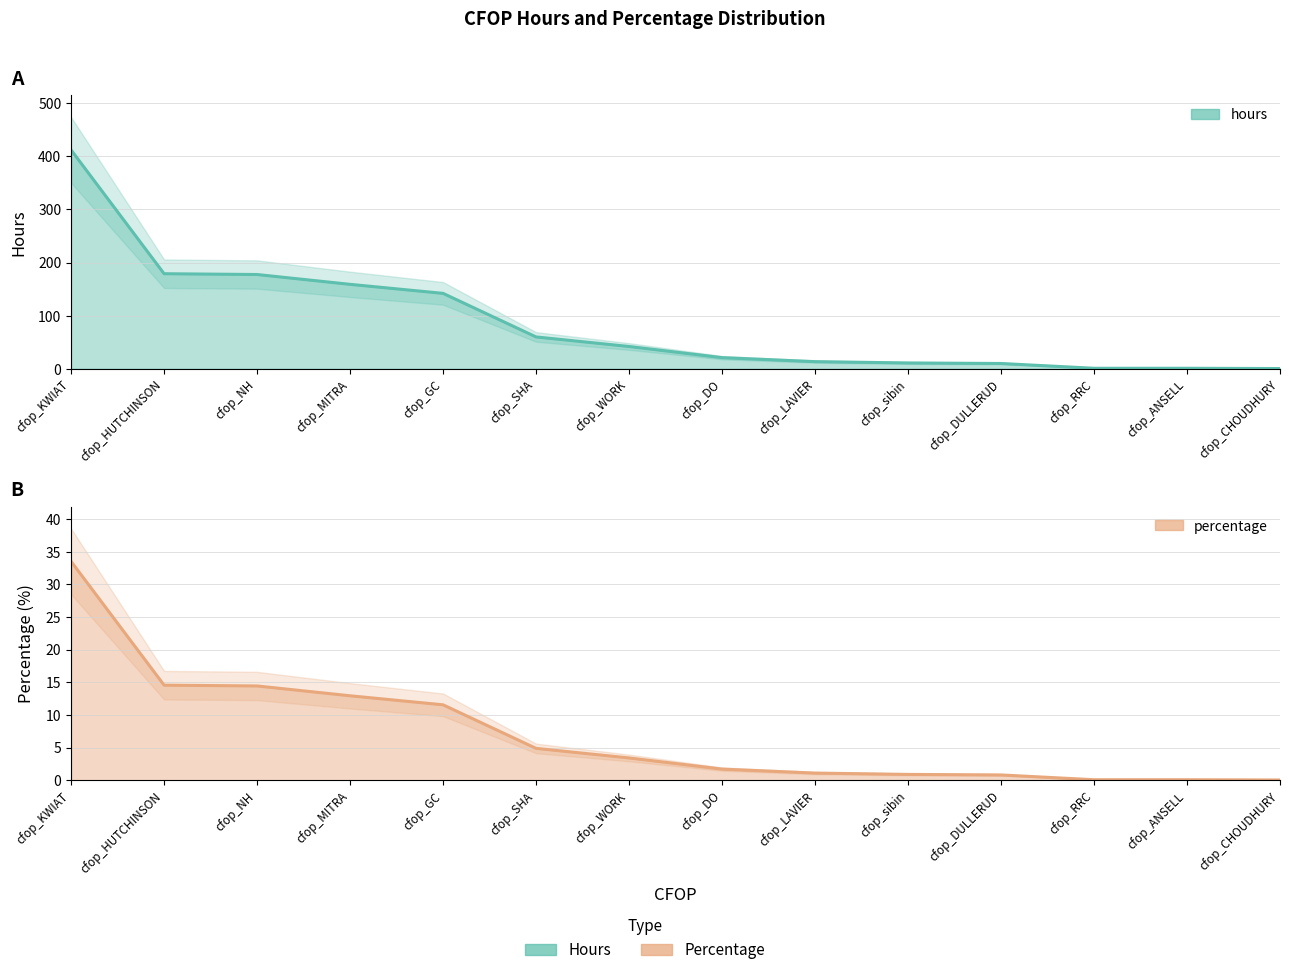

Which series has the largest total across all categories?

hours